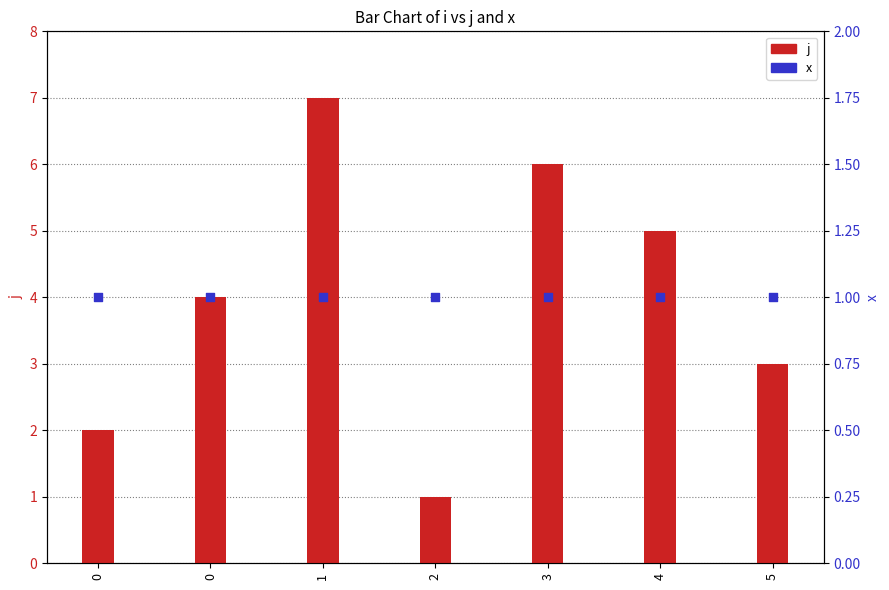

Which series has the largest total across all categories?

j